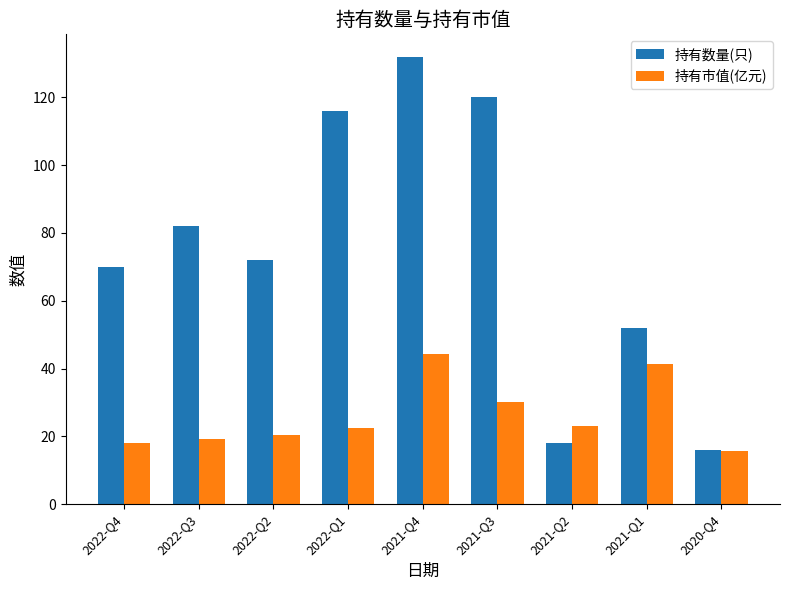

True or false: 持有市值(亿元) has a value of 44.3 at 2021-Q4.

True